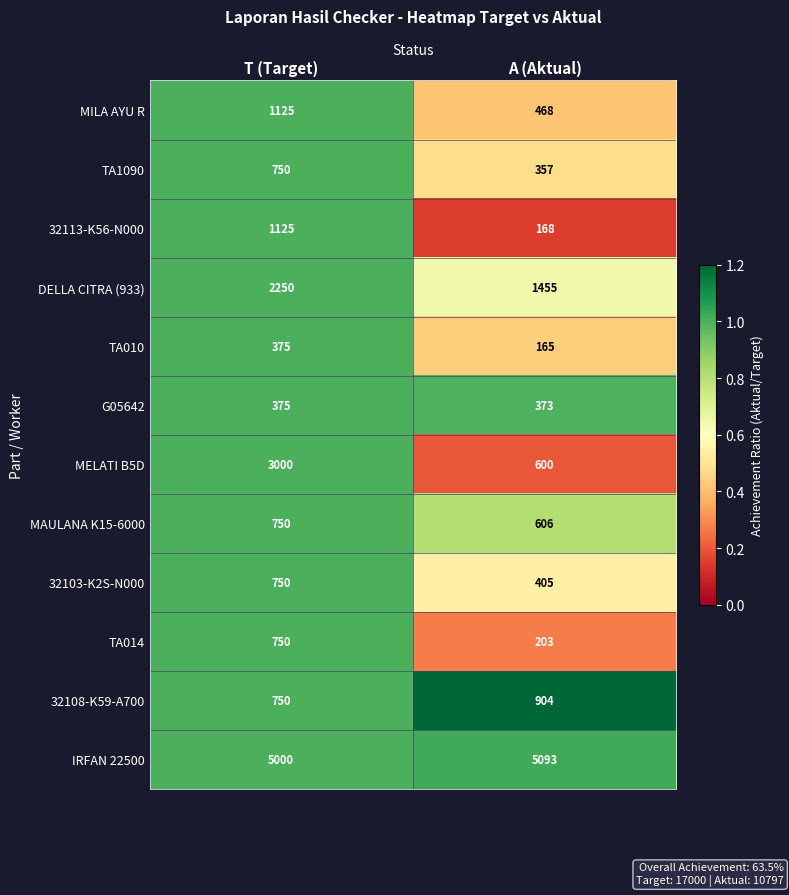

Rank the series at A (Aktual) from lowest to highest value.

TA010, 32113-K56-N000, TA014, TA1090, G05642, 32103-K2S-N000, MILA AYU R, MELATI B5D, MAULANA K15-6000, 32108-K59-A700, DELLA CITRA (933), IRFAN 22500